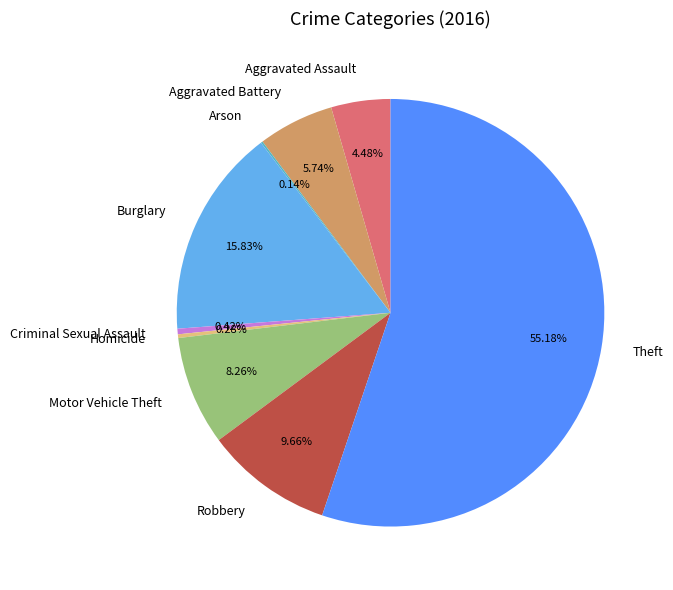

True or false: Motor Vehicle Theft accounts for 8% of the total.

True